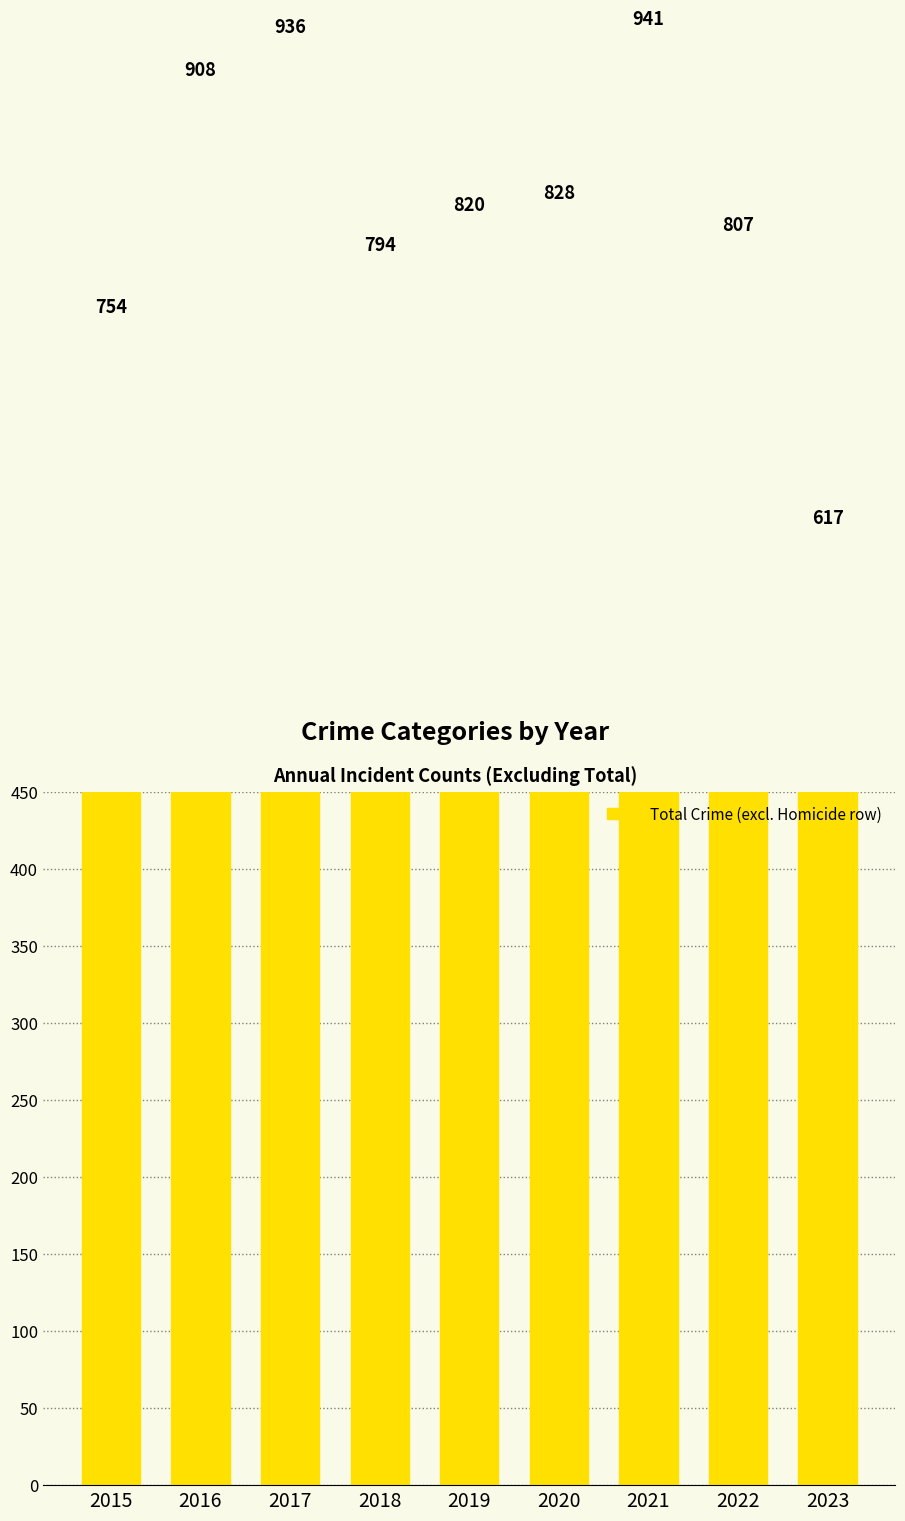

What is the smallest value displayed?

617